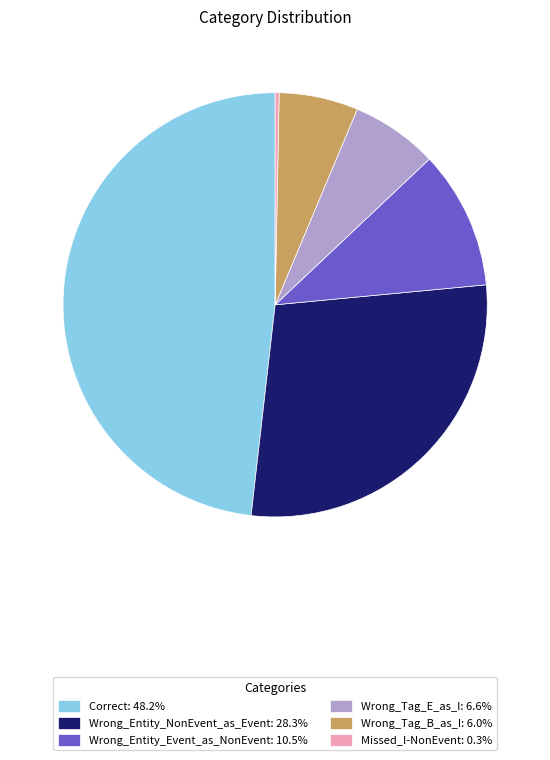

Is there any slice that represents more than half of the pie?

No